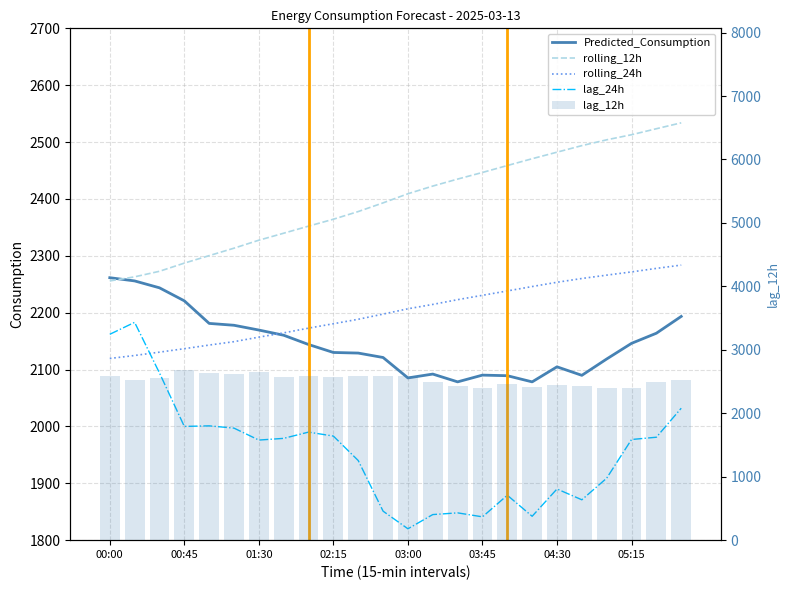

True or false: rolling_24h has a value of 2253.5 at 04:30.

True